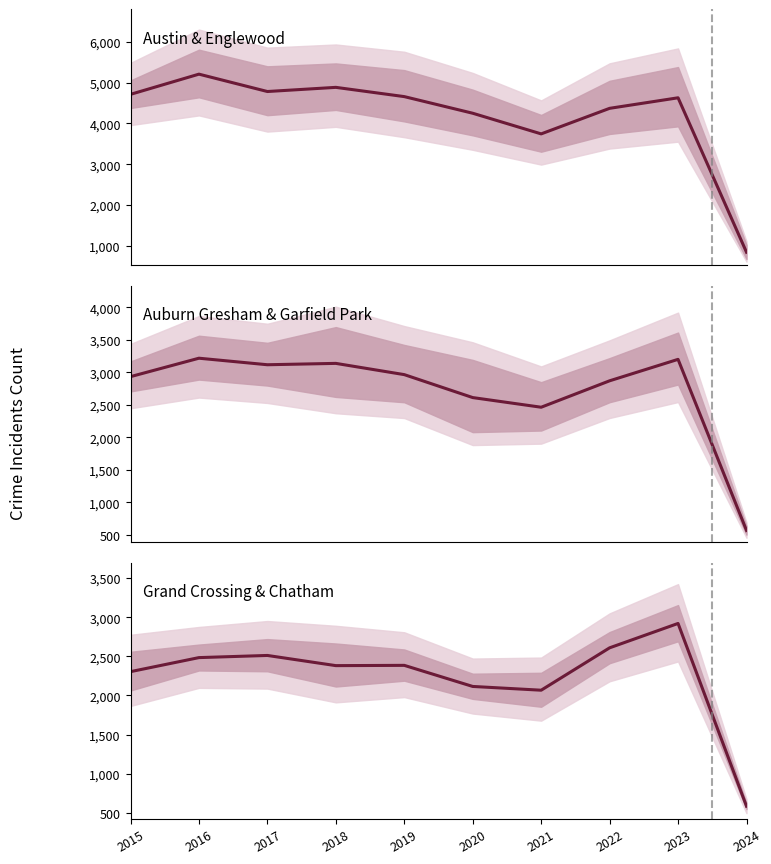

Where does the Austin & Englewood center series first go above 4658?

2015